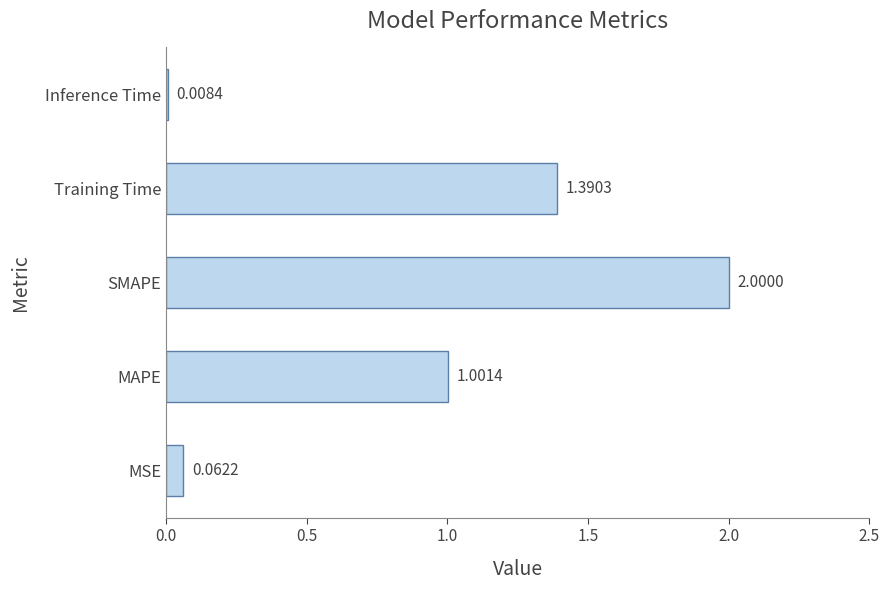

What is the sum of all values?

4.5